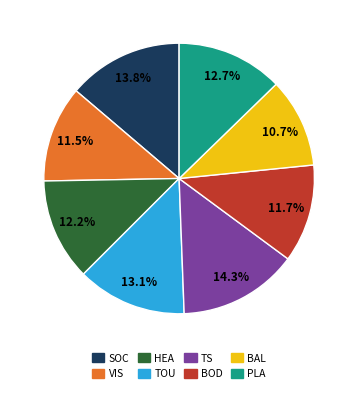

Does BAL represent more than half of the total?

No